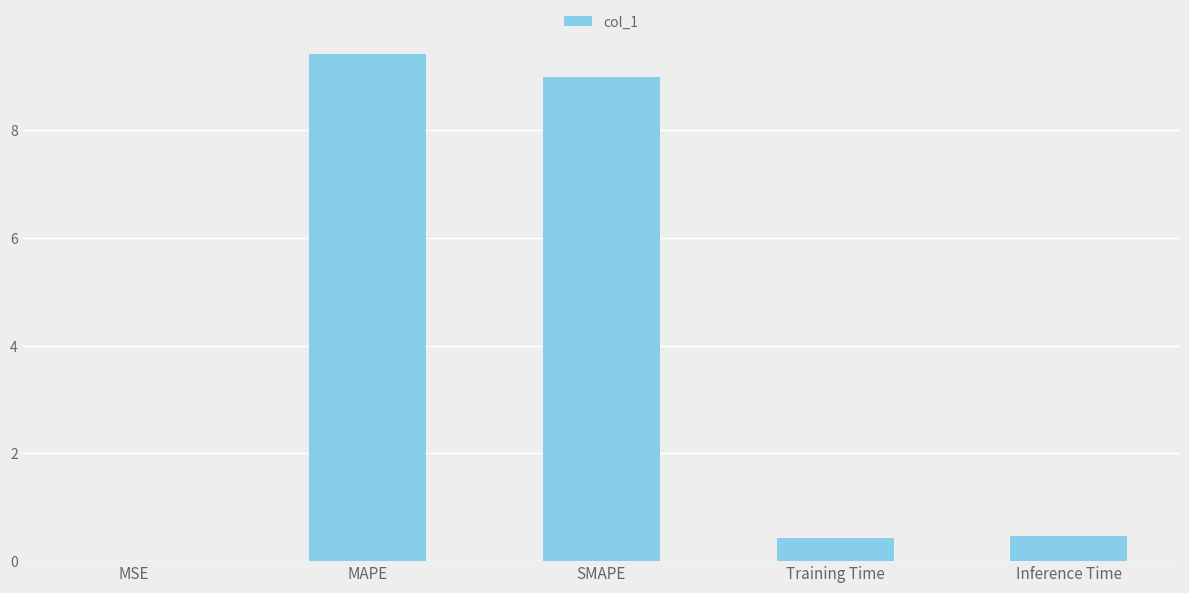

The value at Training Time is 0.4. True or false?

True